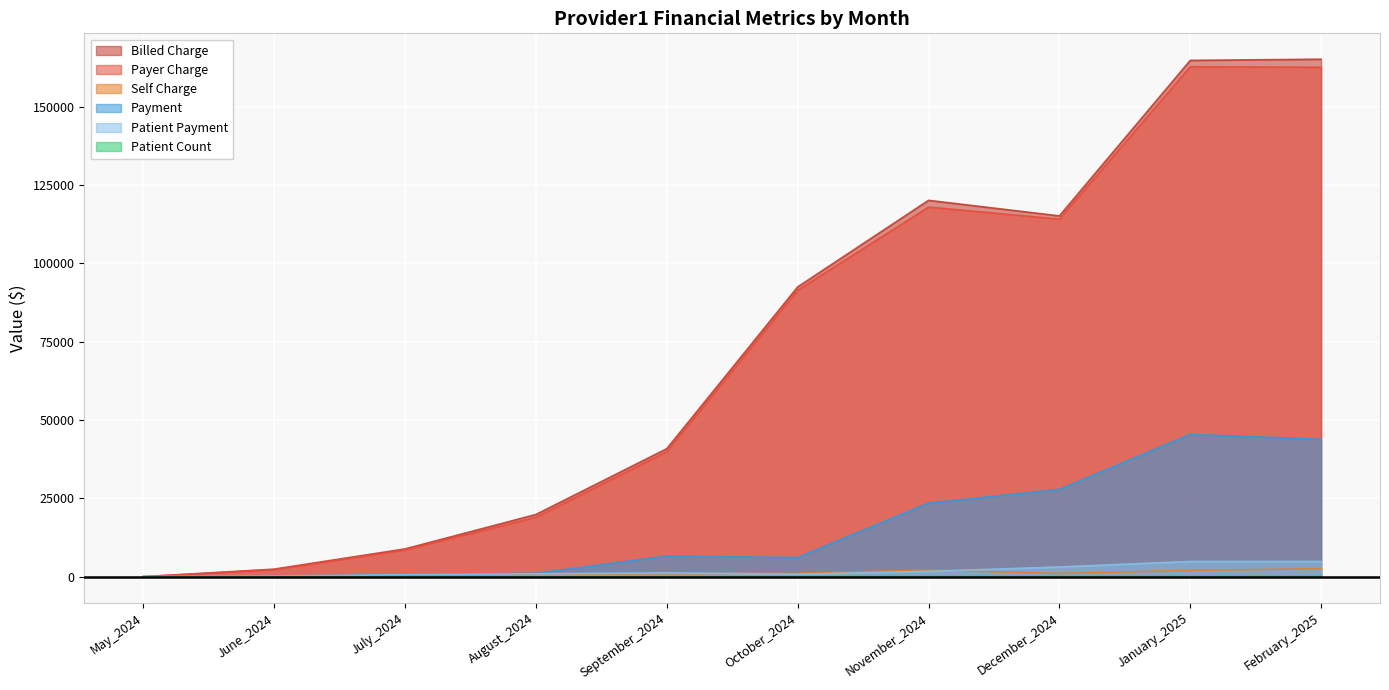

Which series changed the most between July_2024 and August_2024?

Billed Charge